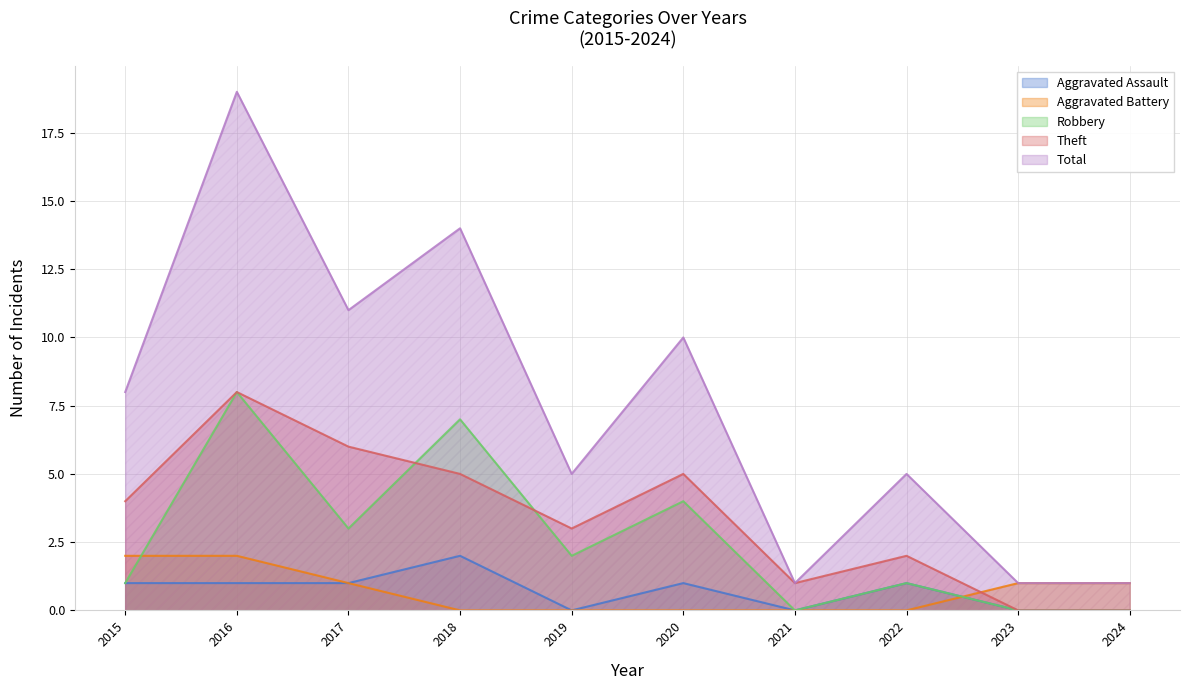

Reading right to left, extract all data points from this chart.

Aggravated Assault: 2024=0	2023=0	2022=1	2021=0	2020=1	2019=0	2018=2	2017=1	2016=1	2015=1
Aggravated Battery: 2024=1	2023=1	2022=0	2021=0	2020=0	2019=0	2018=0	2017=1	2016=2	2015=2
Robbery: 2024=0	2023=0	2022=1	2021=0	2020=4	2019=2	2018=7	2017=3	2016=8	2015=1
Theft: 2024=0	2023=0	2022=2	2021=1	2020=5	2019=3	2018=5	2017=6	2016=8	2015=4
Total: 2024=1	2023=1	2022=5	2021=1	2020=10	2019=5	2018=14	2017=11	2016=19	2015=8